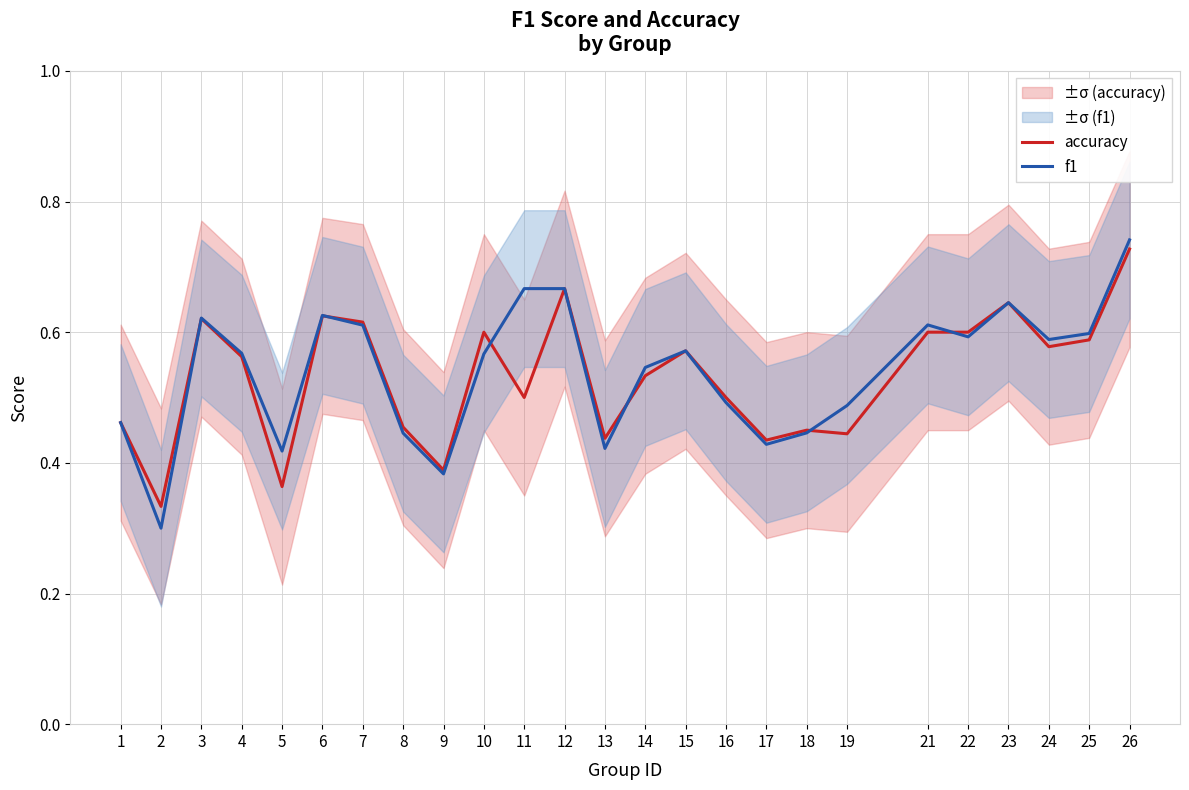

The value of f1 at 11 is 0.7. True or false?

True